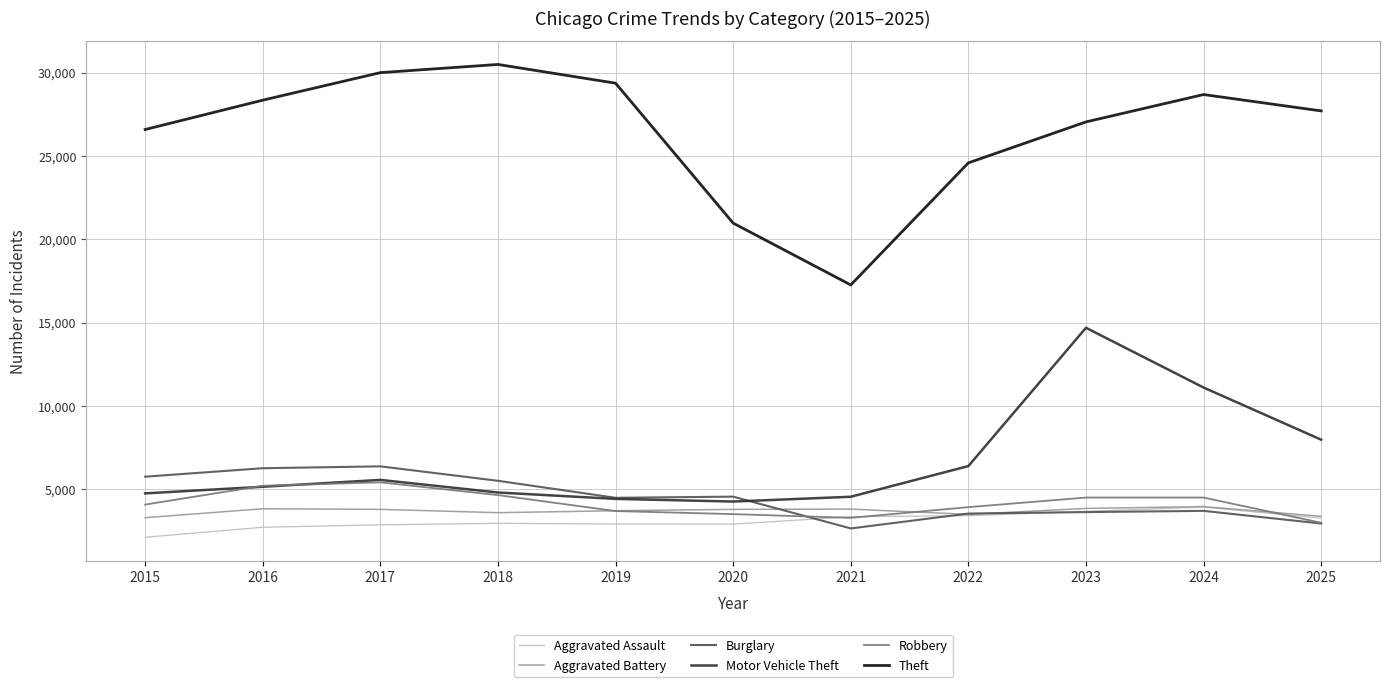

Where is Theft nearest to the value 23870?

2022